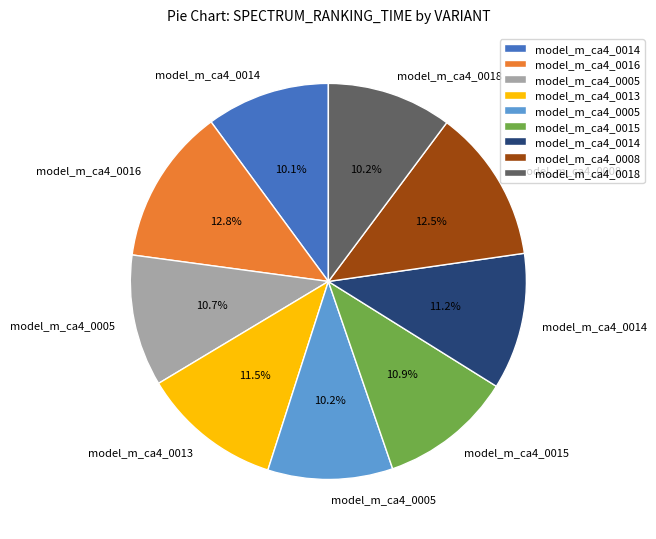

Is there any slice that represents more than half of the pie?

No